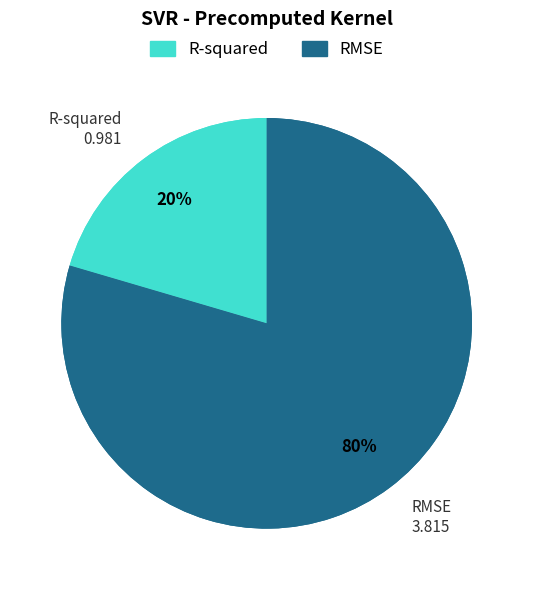

To the nearest percent, what is the combined percentage of RMSE and R-squared?

100%